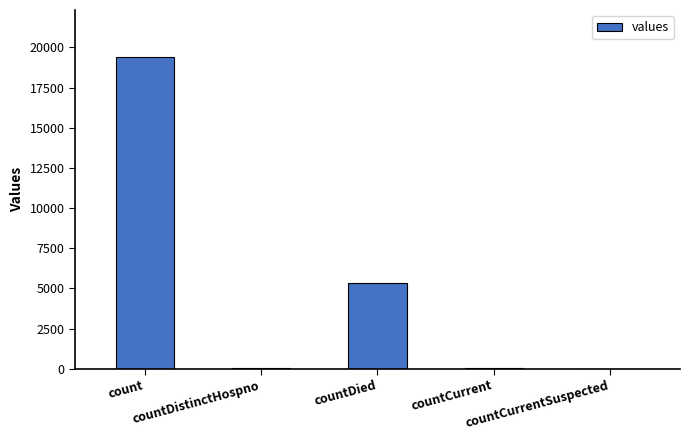

True or false: the data shows 60 at countCurrent.

True